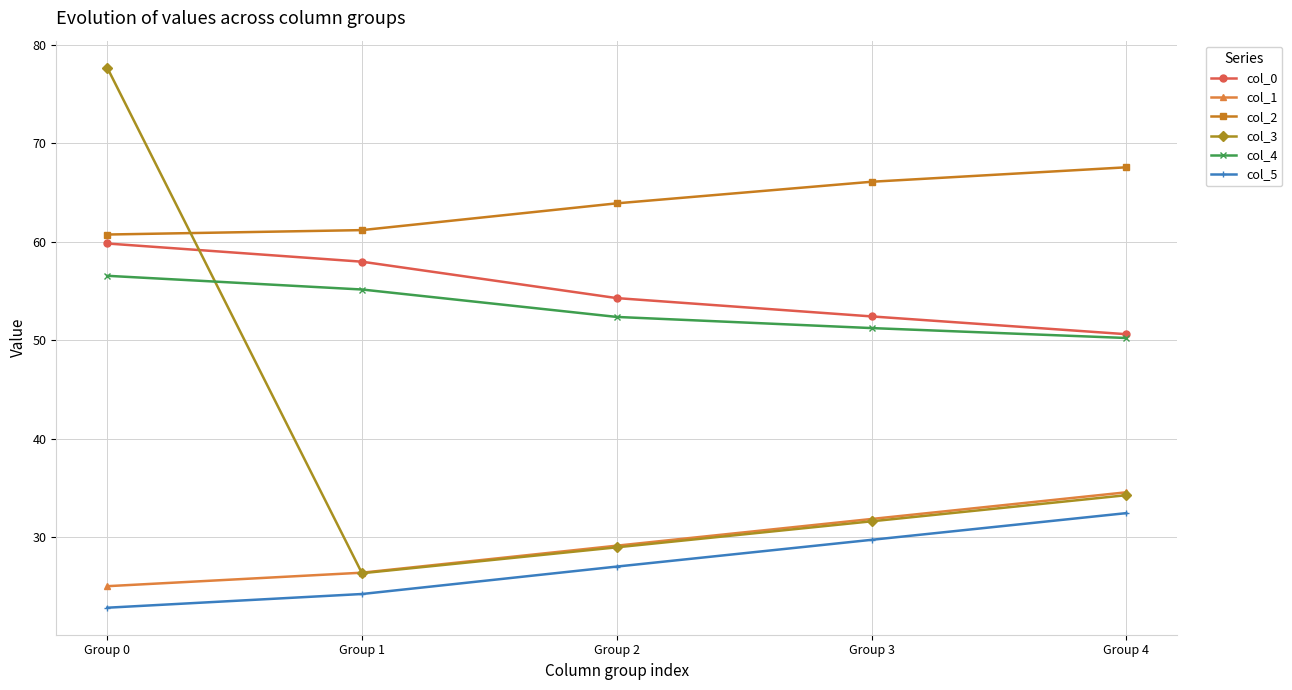

How many categories are shown in the chart?

5